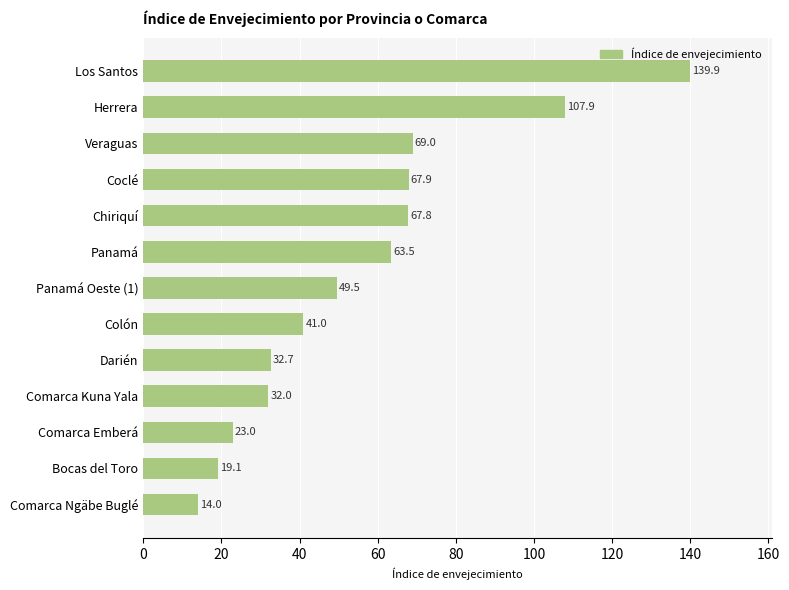

What is the change in value from Veraguas to Bocas del Toro?

-49.9